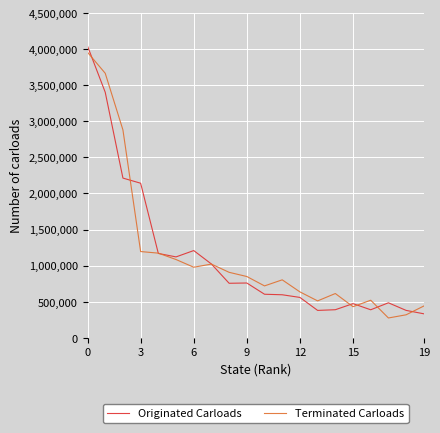

How many values in the Originated Carloads series are below 754542?

10